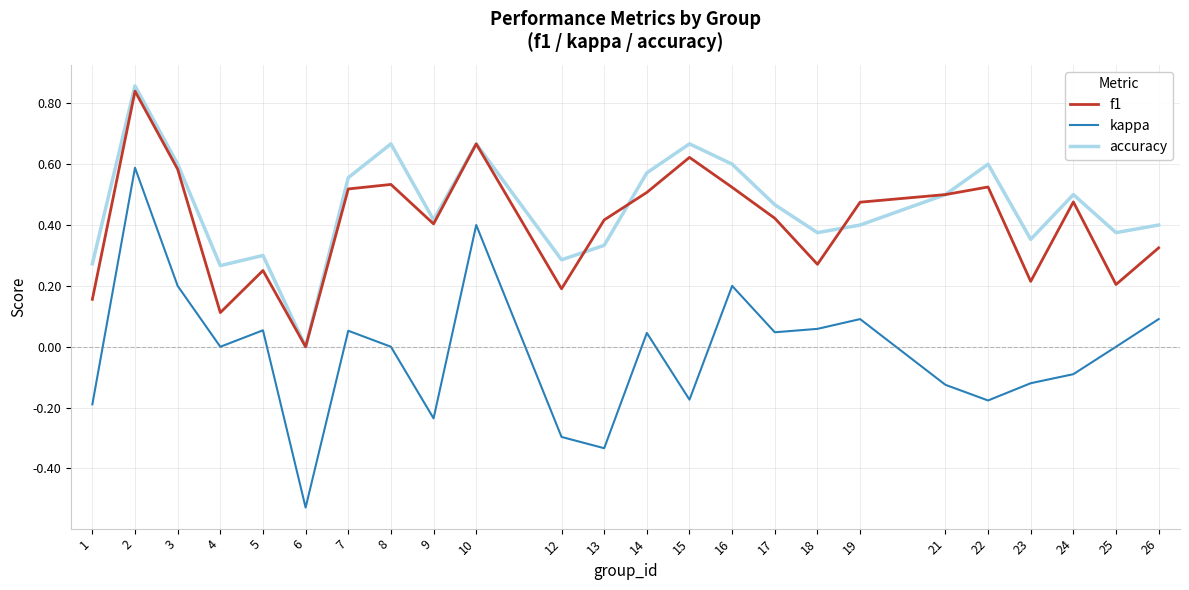

Which category has the lowest value in the f1 series?

6